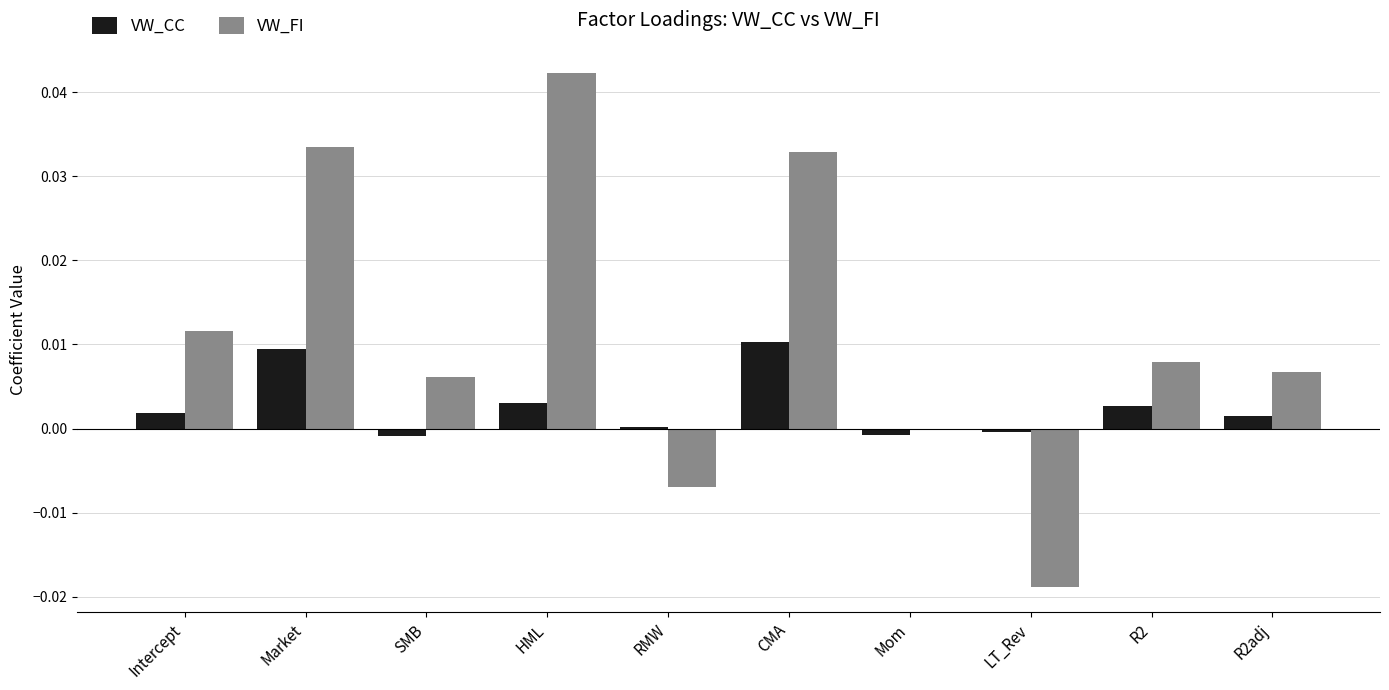

Which series has the largest total across all categories?

VW_FI